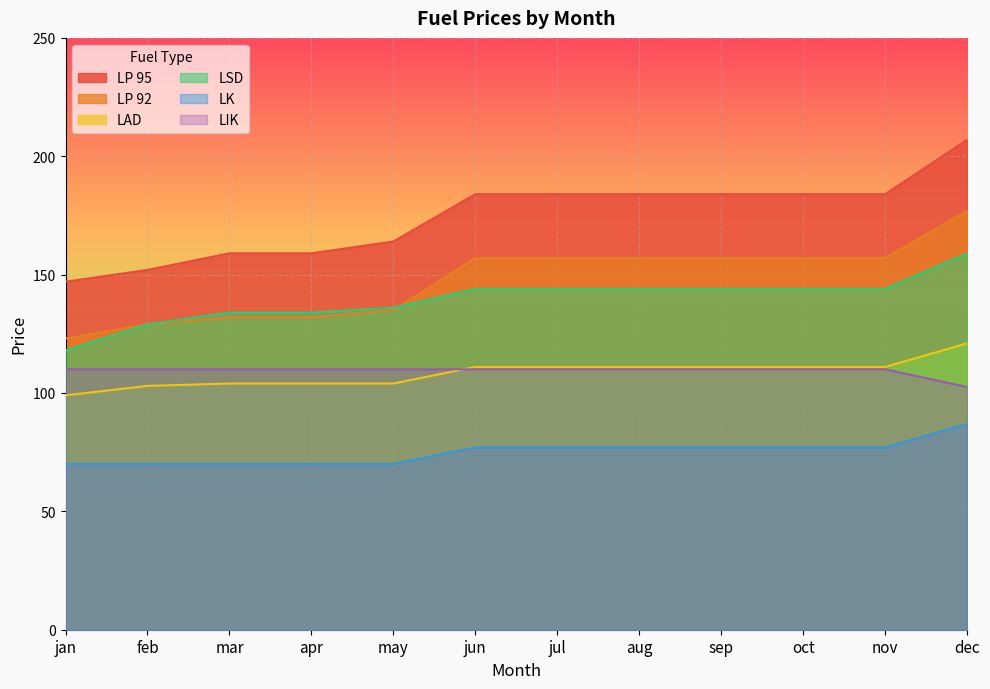

How many data points does each series have?

12